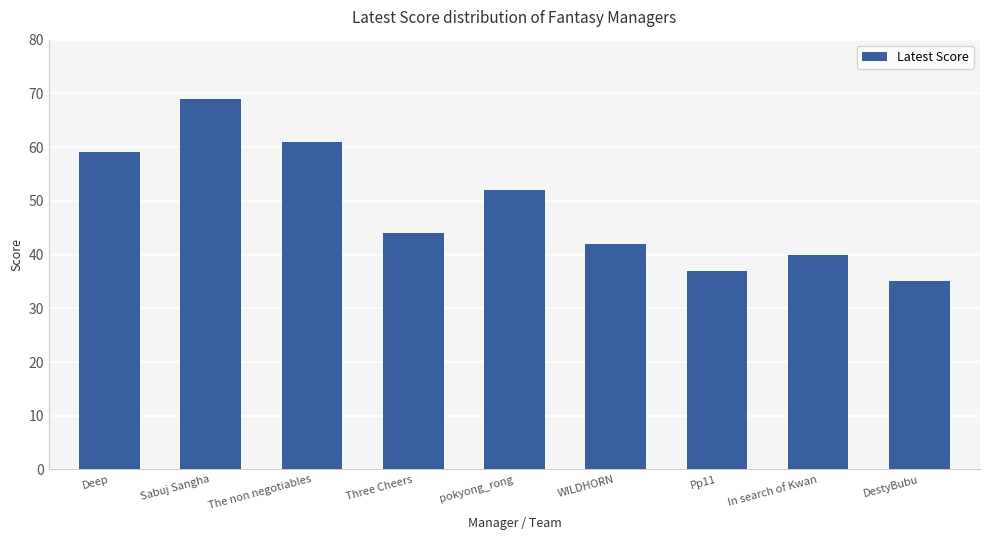

What is the change in value from Deep to Sabuj Sangha?

+10